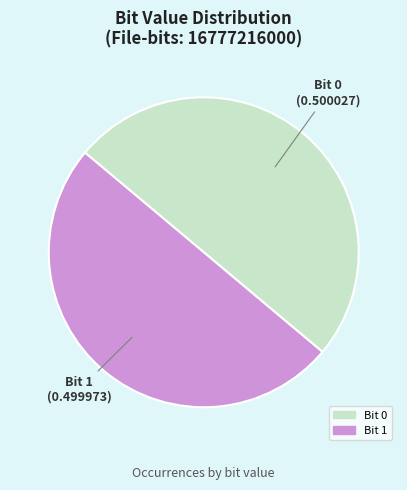

Rank the categories by value from lowest to highest.

1, 0